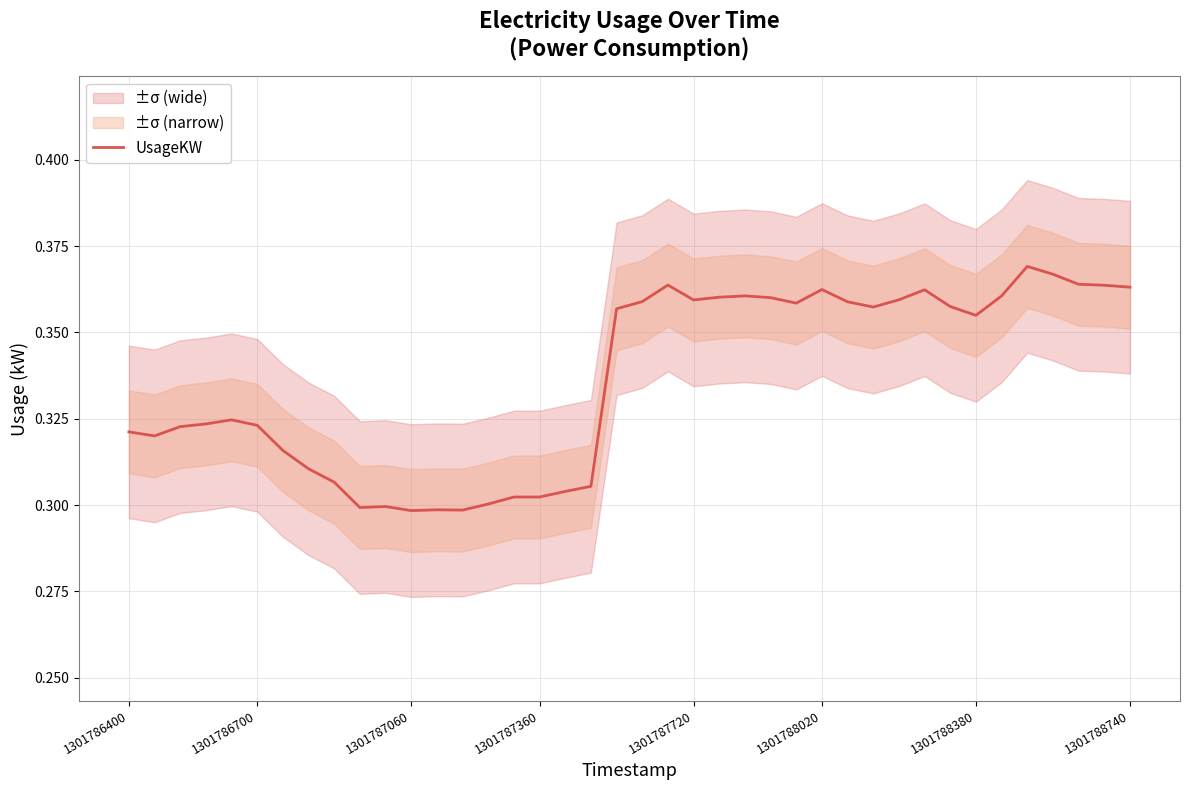

Is it true that UsageKW equals 0.5 at 1301786700?

False